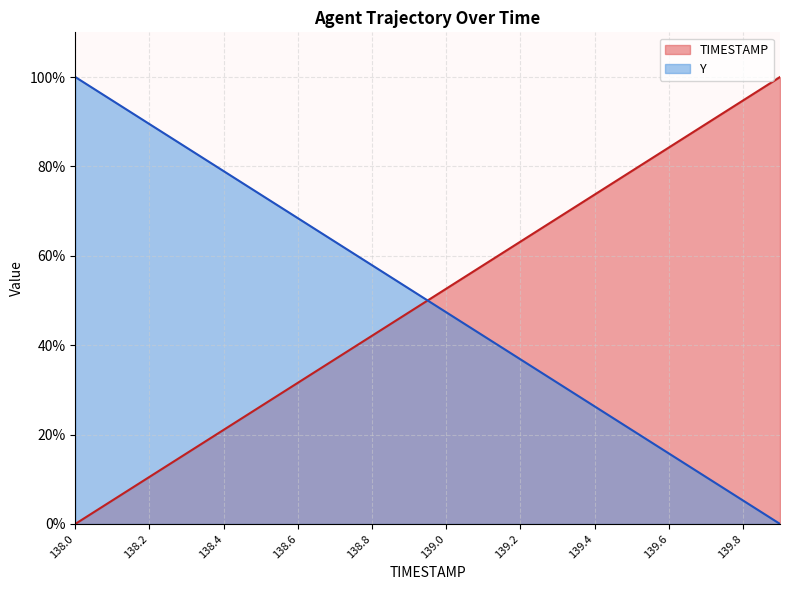

At how many categories does at least one series exceed 84?

8